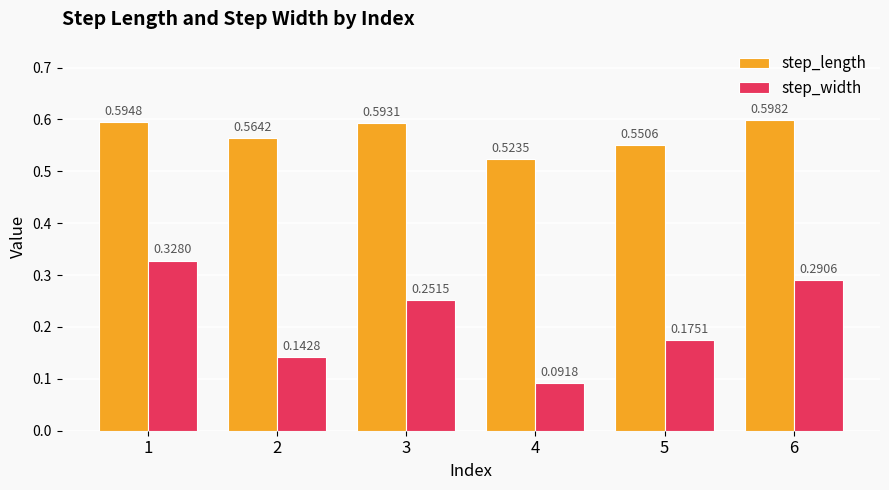

The step_width series shows 0.5 at 6. True or false?

False